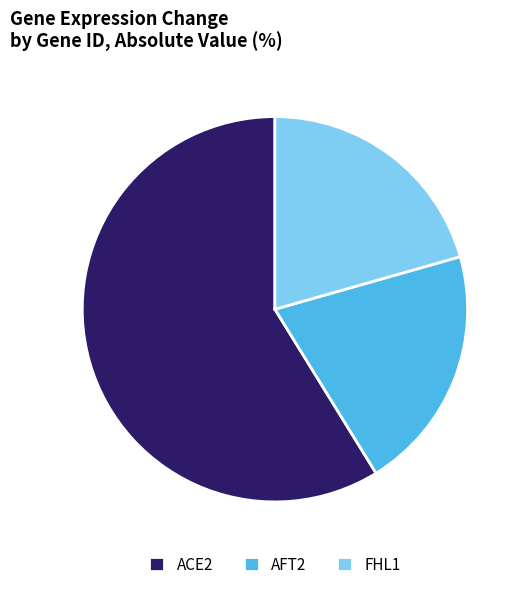

Is it true that ACE2 is 52% of the pie?

False